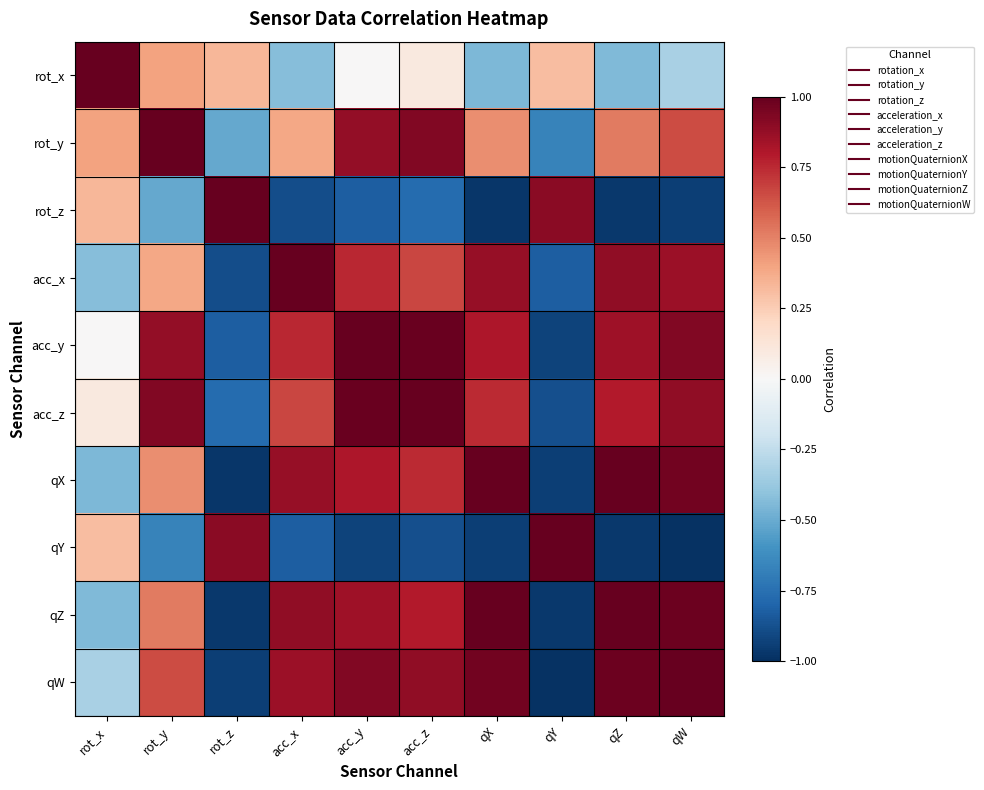

How many series are shown in this chart?

10